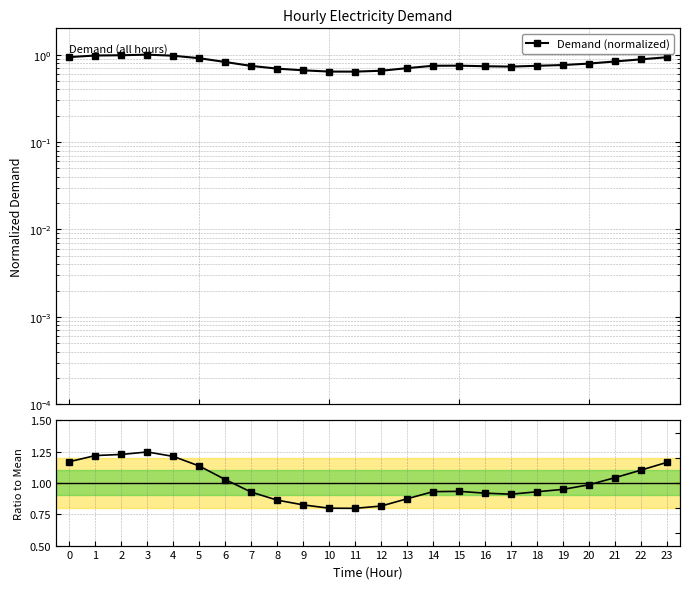

Rank the series by their maximum value, from highest to lowest.

Ratio to mean, Demand (normalized)